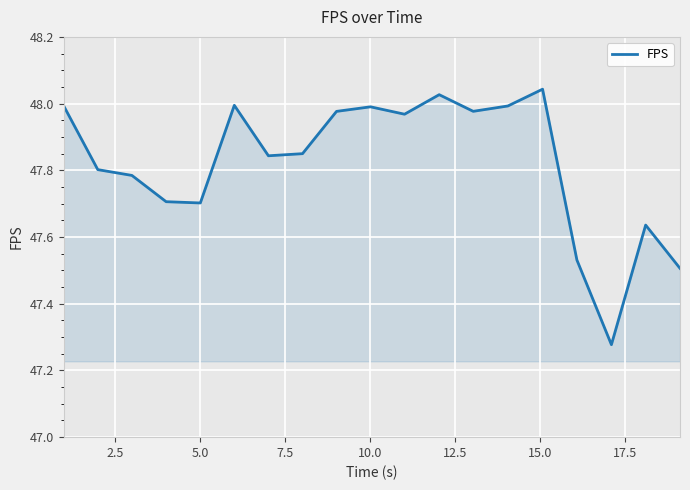

How many lines are shown in the chart?

1